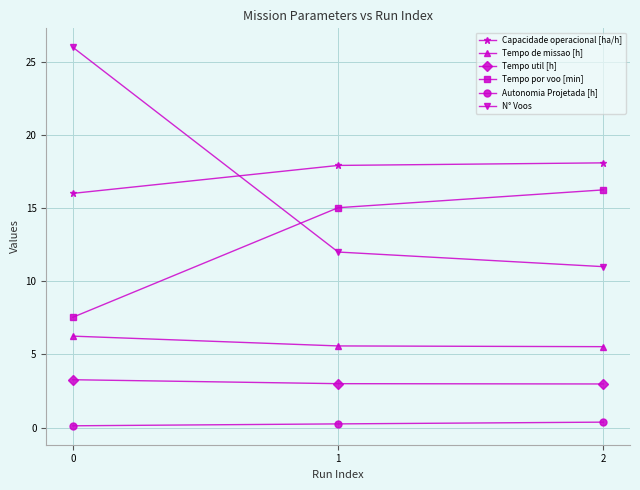

Rank the series at 1 from highest to lowest value.

Capacidade operacional [ha/h], Tempo por voo [min], N° Voos, Tempo de missao [h], Tempo util [h], Autonomia Projetada [h]